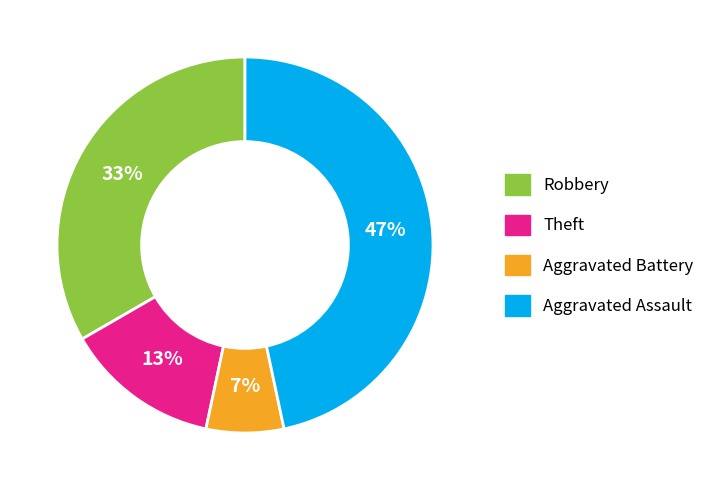

Is it true that Theft is 13% of the pie?

True